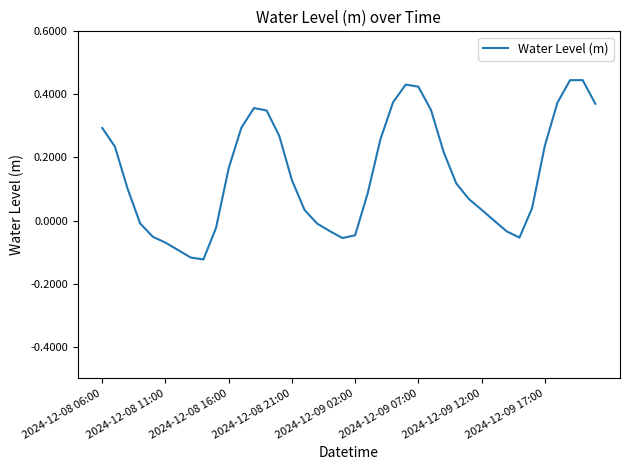

What is the difference between the maximum and minimum values?

0.6